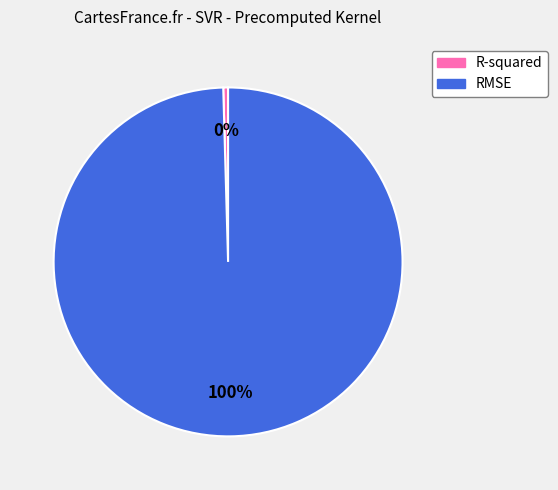

How many segments does this pie chart have?

2